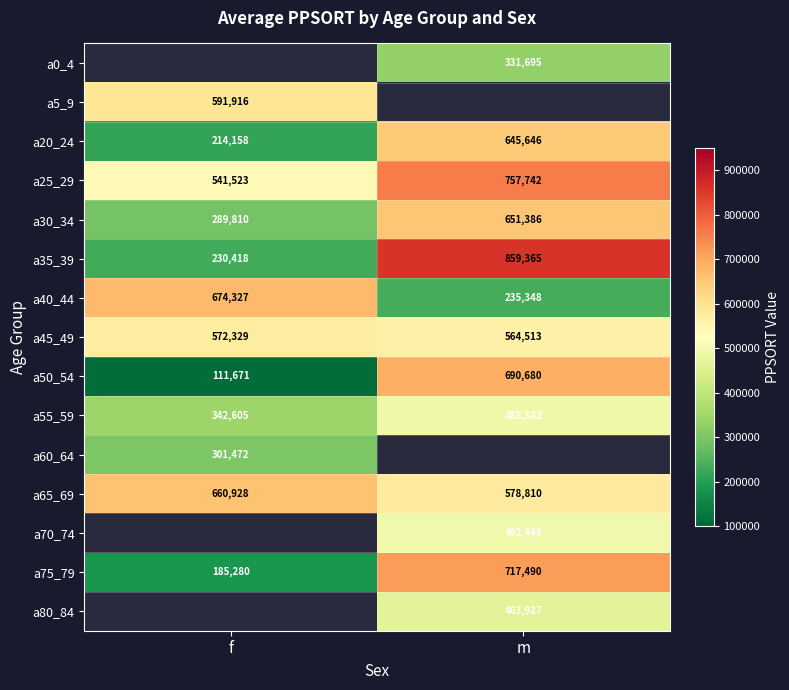

The a65_69 series shows 660928 at f. True or false?

True